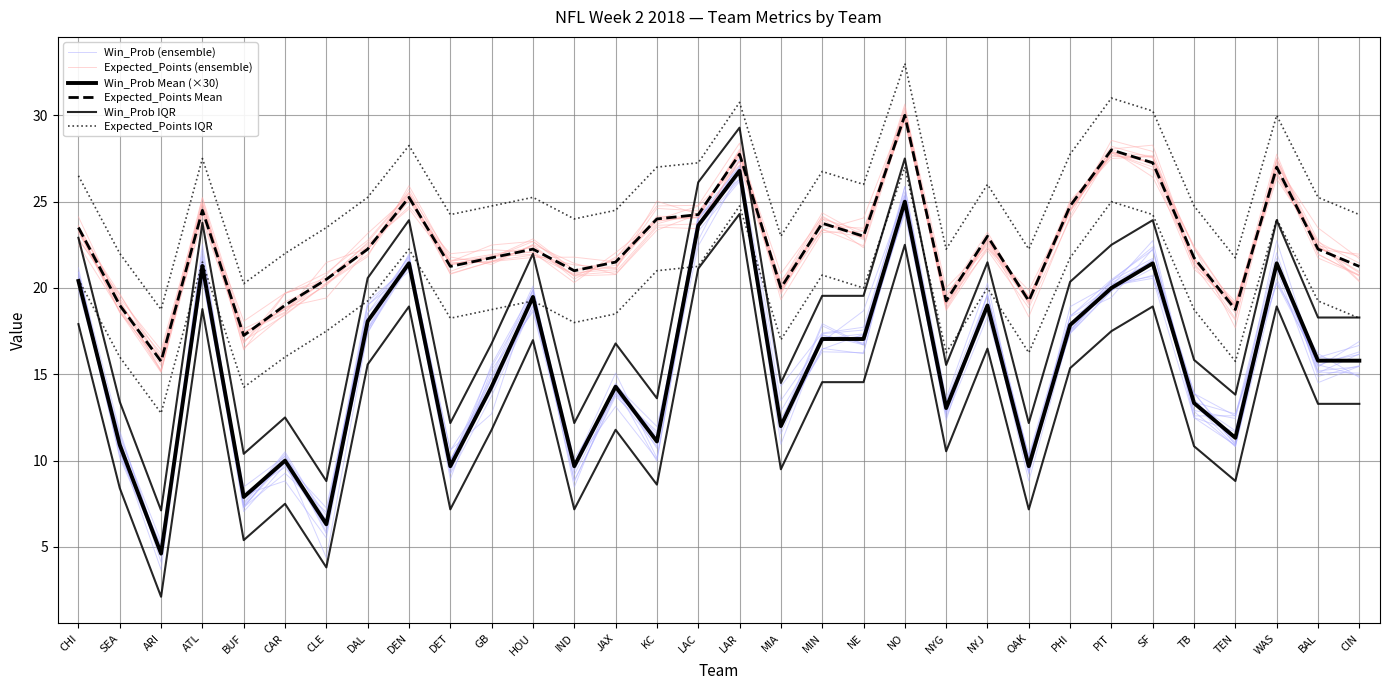

Between LAR and ATL, which is larger?

LAR